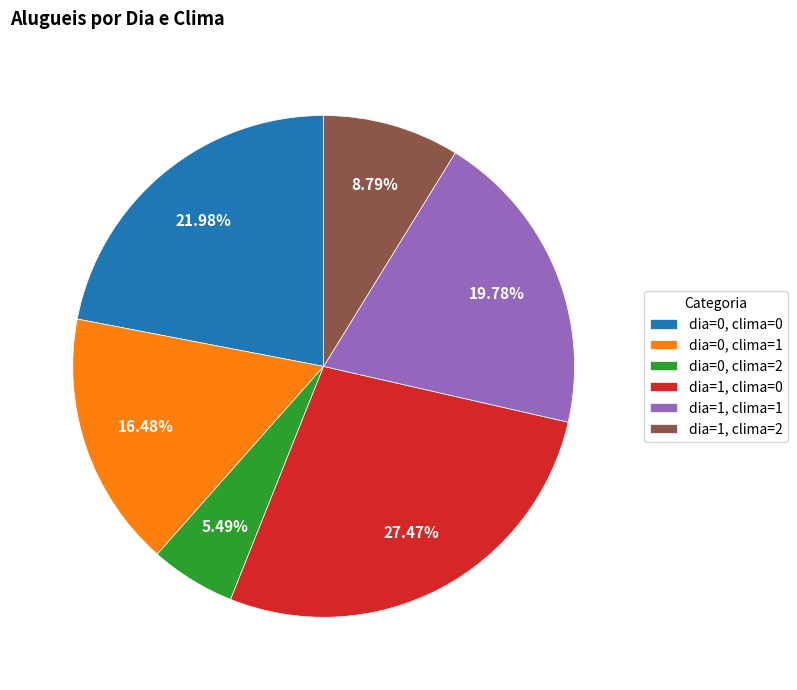

How many segments does this pie chart have?

6